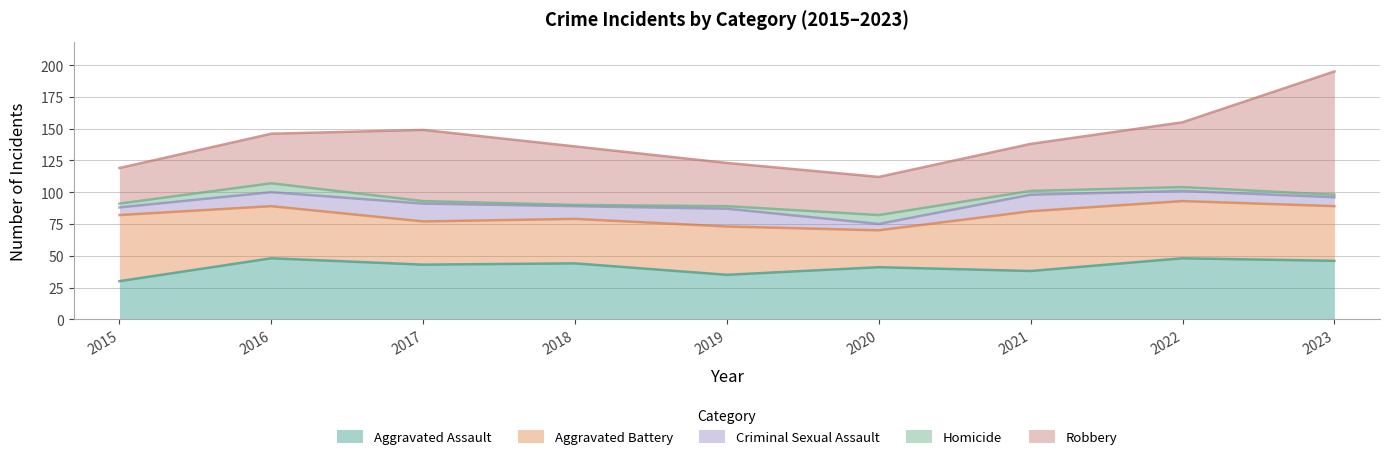

Reading right to left, transcribe all the data shown in this chart.

Aggravated Assault: 2023=46	2022=48	2021=38	2020=41	2019=35	2018=44	2017=43	2016=48	2015=30
Aggravated Battery: 2023=43	2022=45	2021=47	2020=29	2019=38	2018=35	2017=34	2016=41	2015=52
Criminal Sexual Assault: 2023=7	2022=8	2021=13	2020=5	2019=14	2018=10	2017=14	2016=11	2015=6
Homicide: 2023=2	2022=3	2021=3	2020=7	2019=2	2018=1	2017=2	2016=7	2015=3
Robbery: 2023=97	2022=51	2021=37	2020=30	2019=34	2018=46	2017=56	2016=39	2015=28